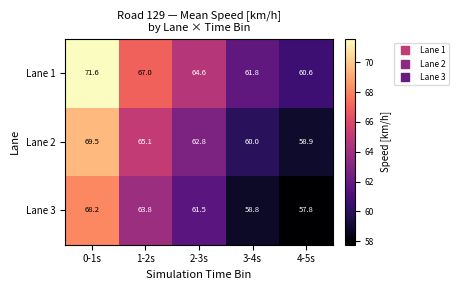

At 2-3s, list the series in order from smallest to largest.

Lane 3, Lane 2, Lane 1